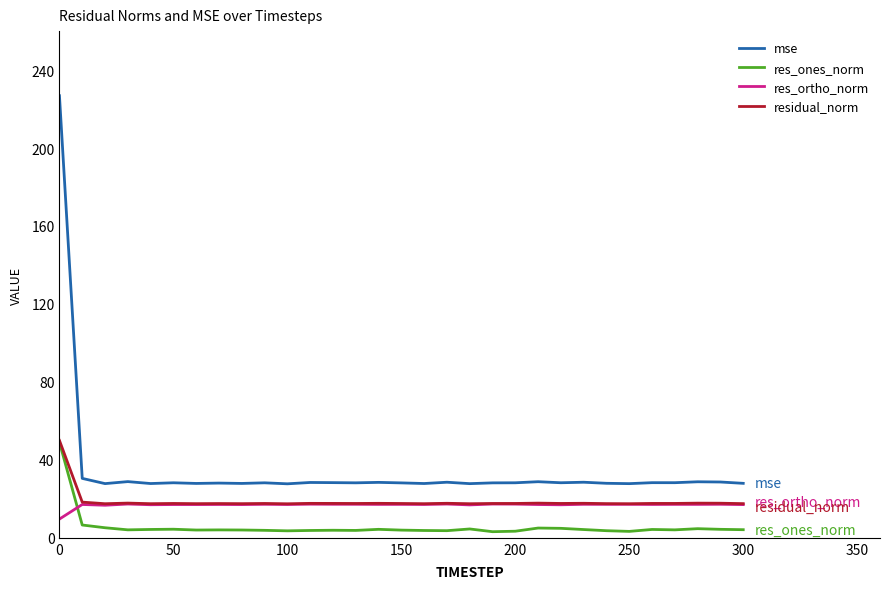

Which series has the widest spread of values?

mse